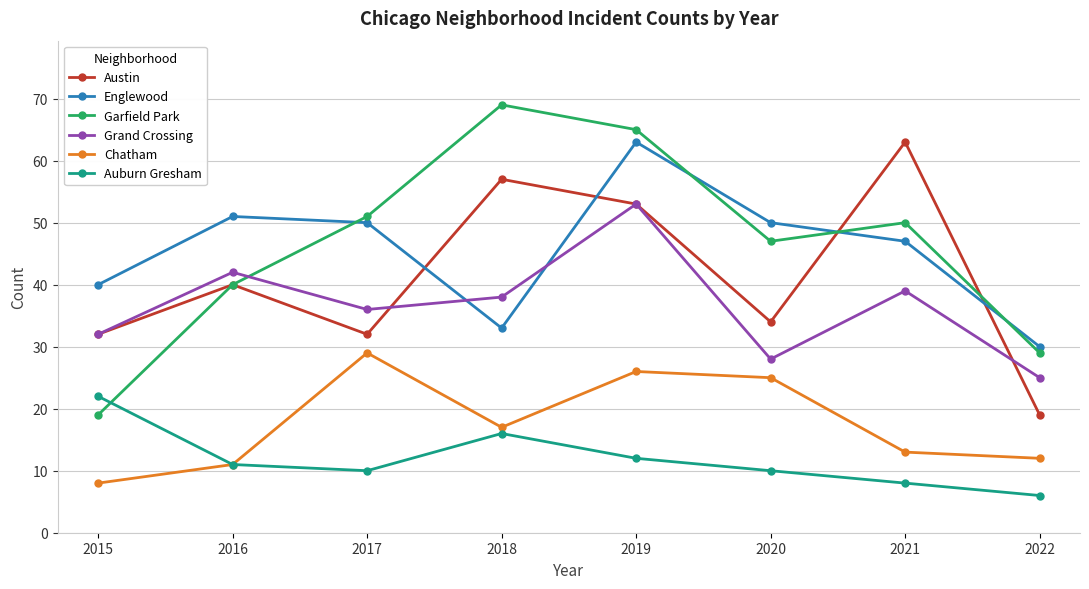

Reading right to left, transcribe all the data shown in this chart.

Austin: 19	63	34	53	57	32	40	32
Englewood: 30	47	50	63	33	50	51	40
Garfield Park: 29	50	47	65	69	51	40	19
Grand Crossing: 25	39	28	53	38	36	42	32
Chatham: 12	13	25	26	17	29	11	8
Auburn Gresham: 6	8	10	12	16	10	11	22